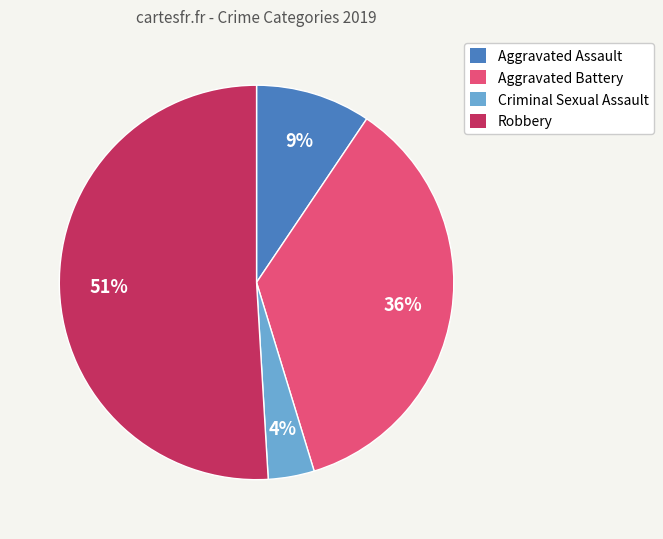

Does any single category account for the majority?

Yes